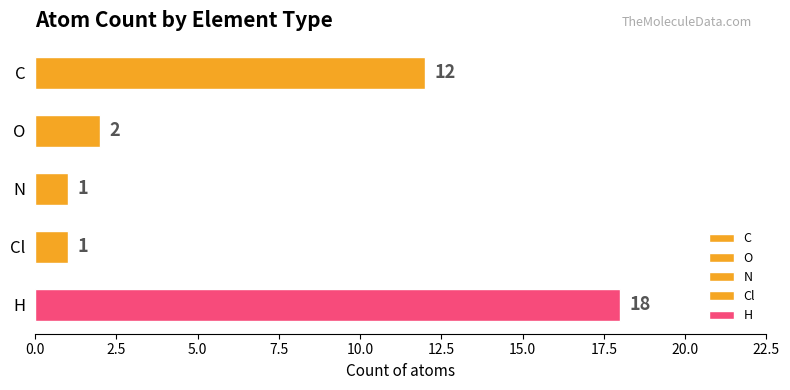

The value at N is 0. True or false?

False